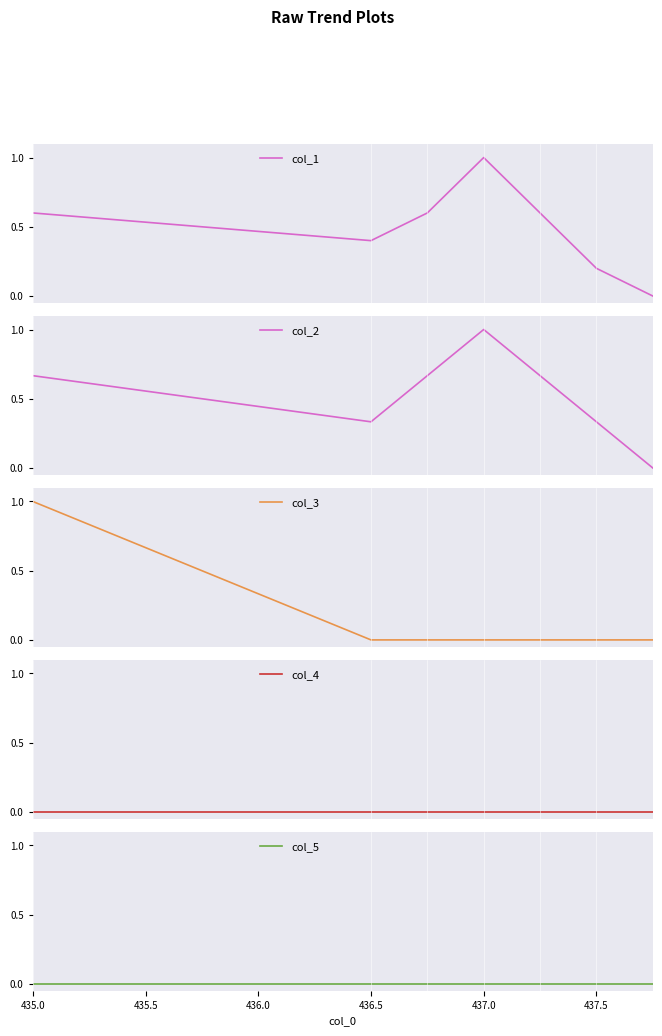

What is the maximum value for col_1?

1.0